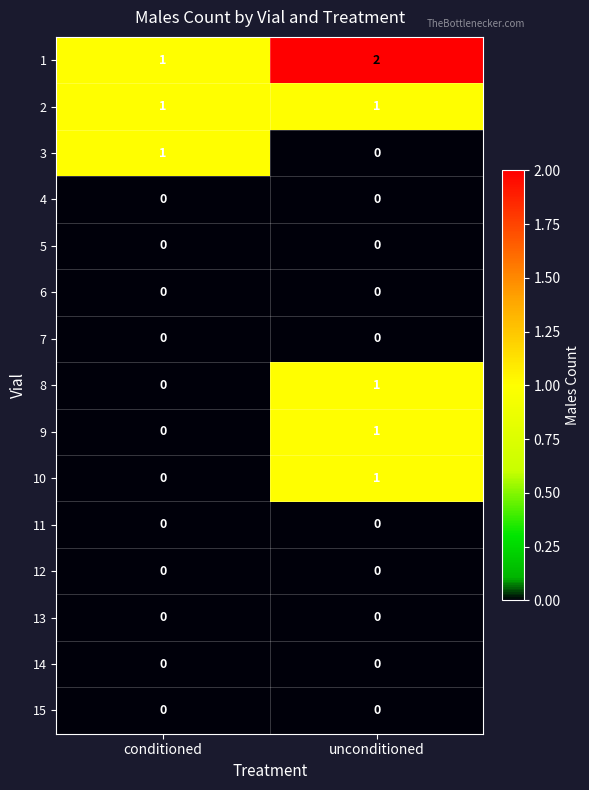

What is the greatest value displayed?

2